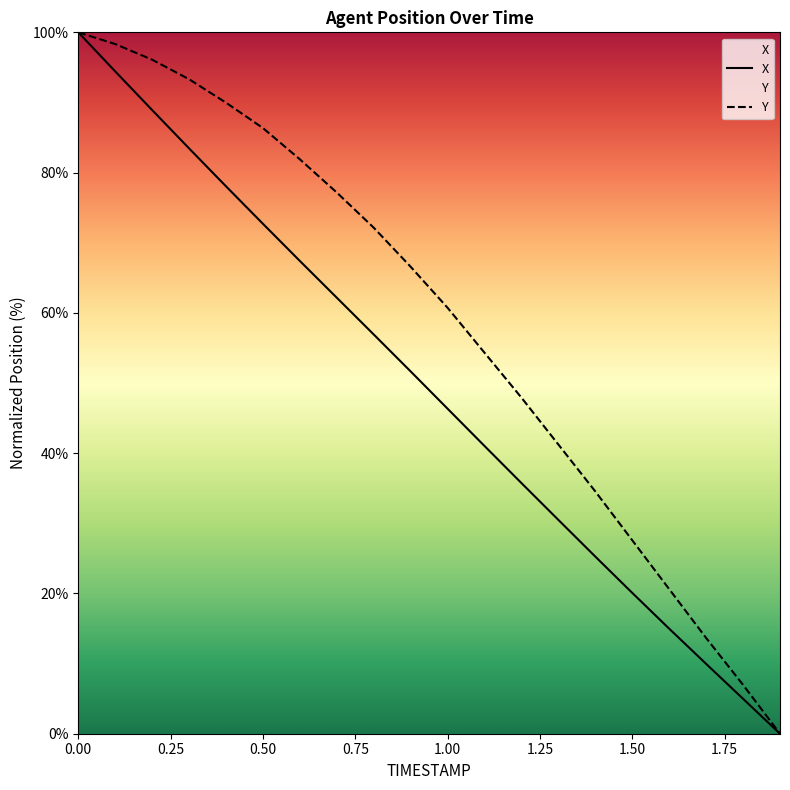

What is the approximate value of Y at 0.50?

86.4